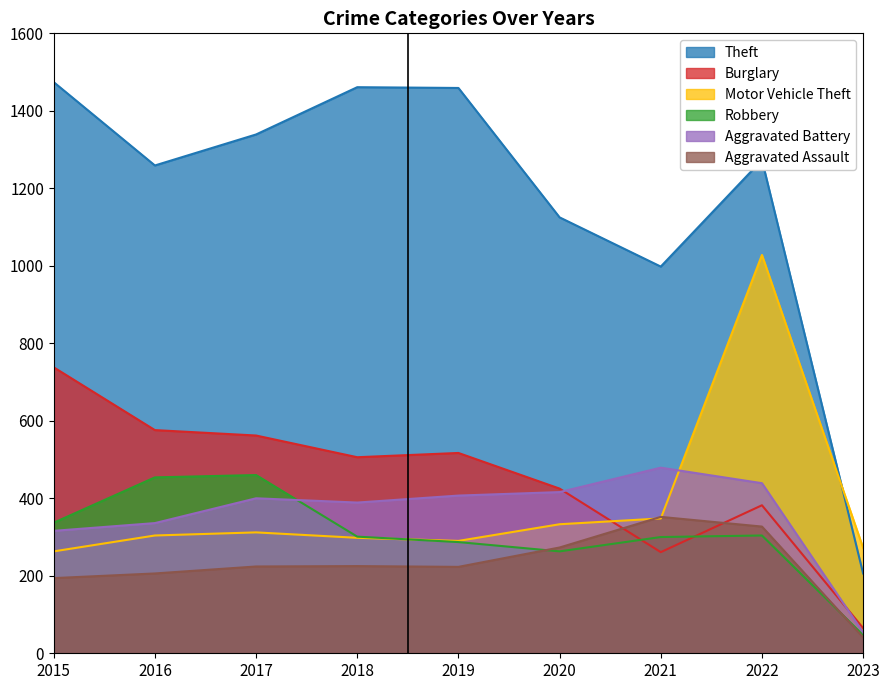

The Theft series shows 1860 at 2020. True or false?

False